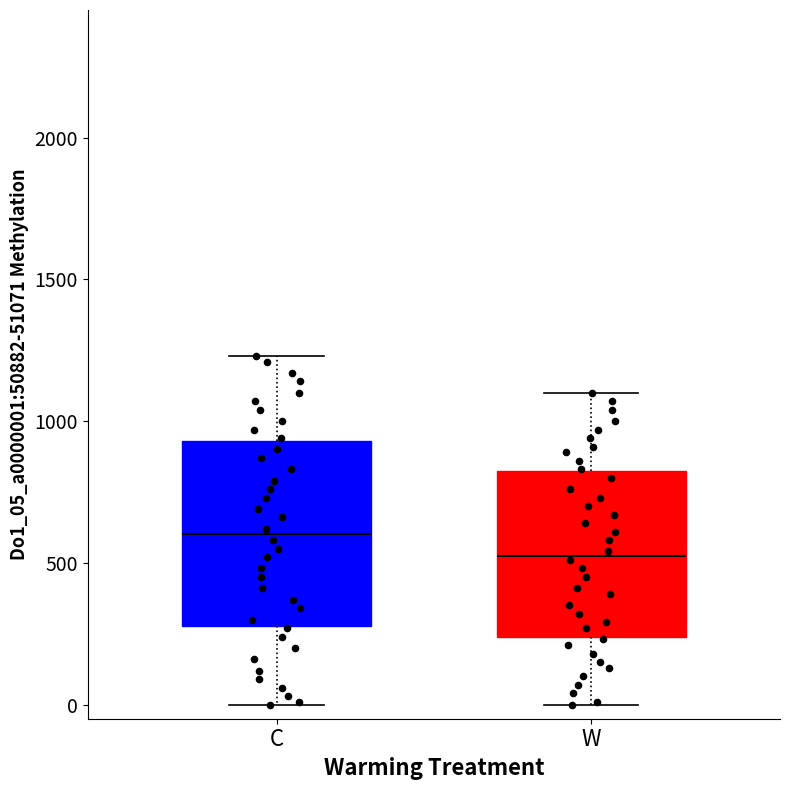

Comparing the boxes themselves (not the whiskers), which one is the tallest?

C